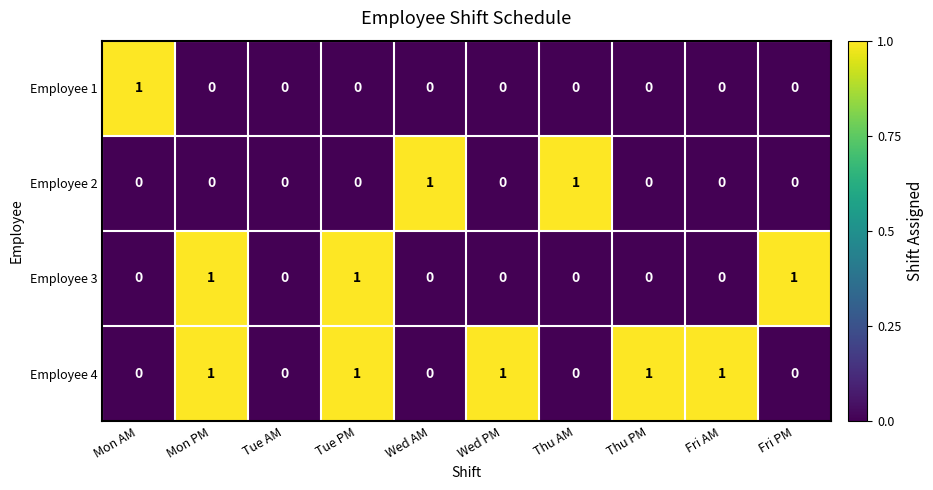

Is the value of Employee 2 at Fri AM greater than the value of Employee 4 at Tue PM?

No